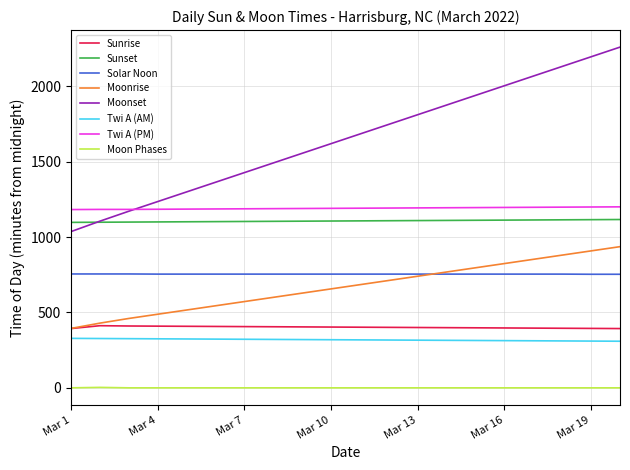

Does the chart have visible grid lines?

Yes